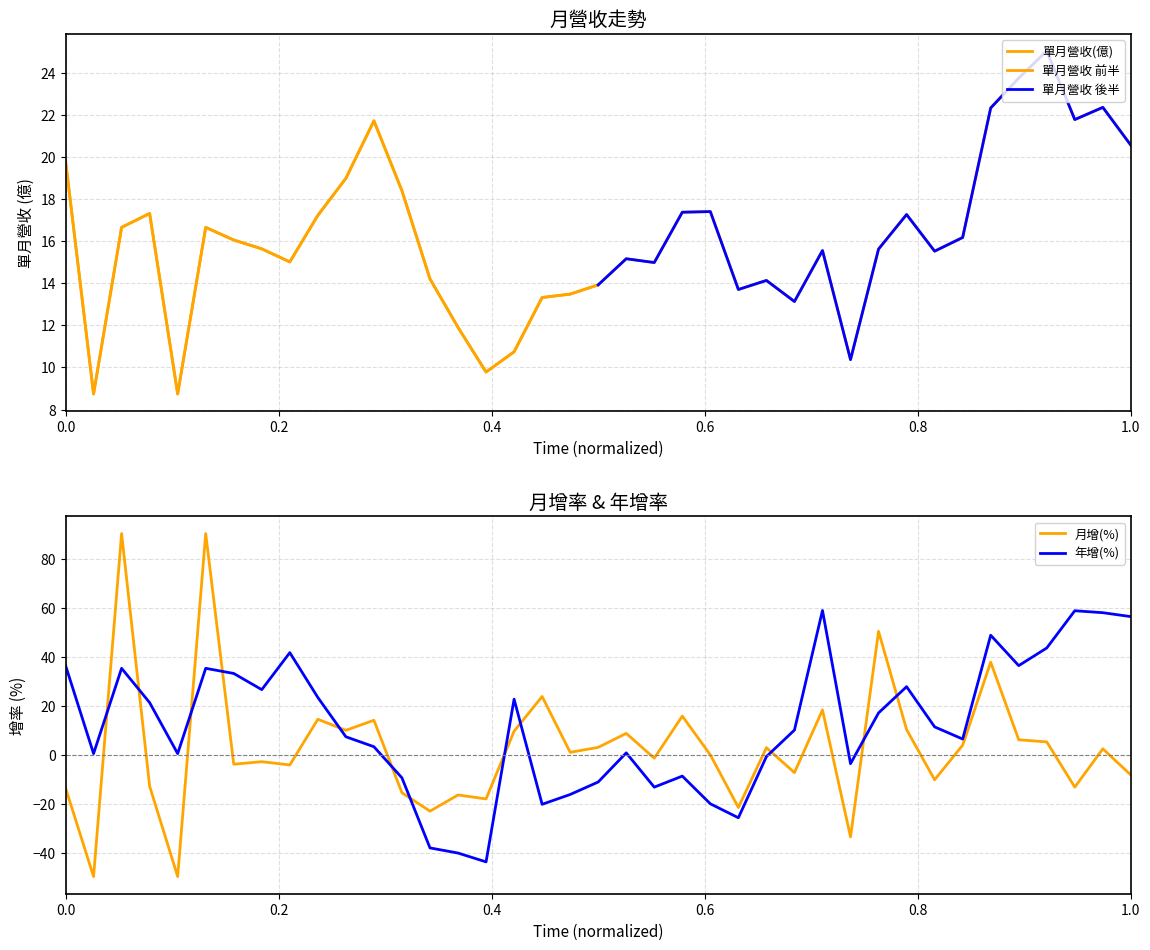

True or false: 月增(%) and 年增(%) intersect in this chart.

True